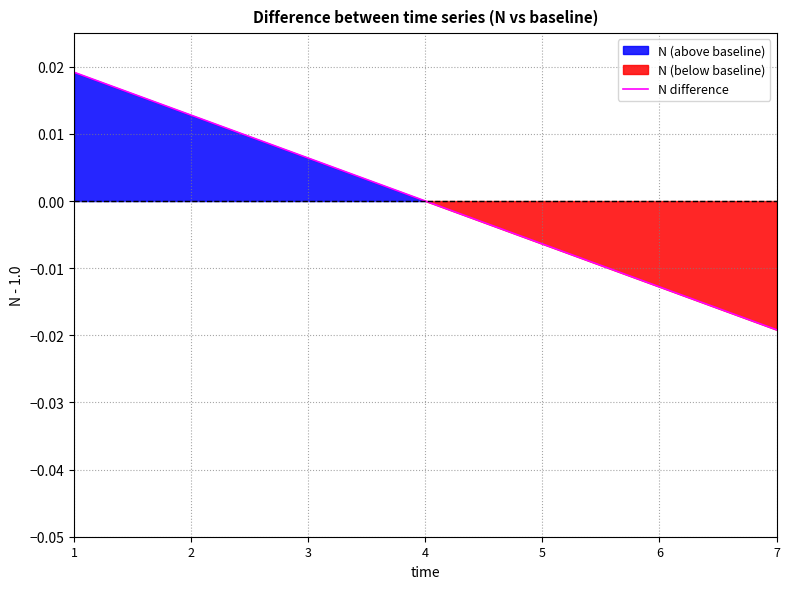

Which has a higher value, 3 or 4?

3